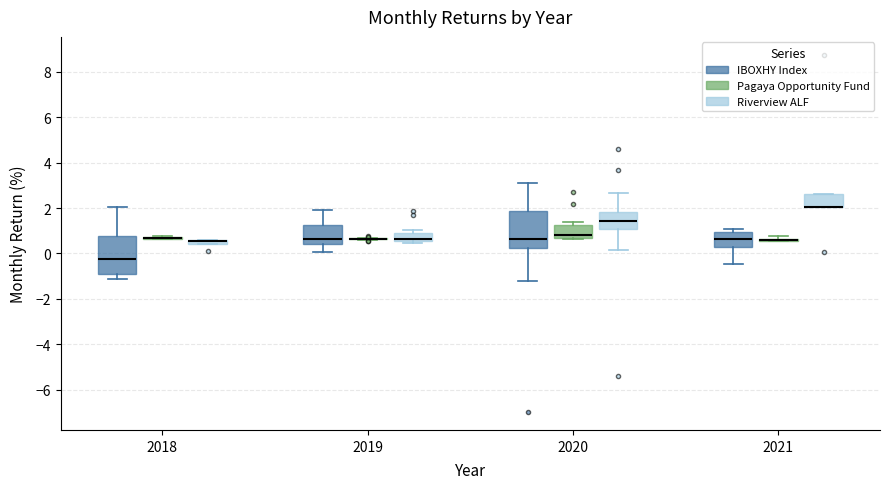

Where is the upper edge of the box for 2019 (Riverview ALF) on the y-axis? The values are not printed on the chart, so give them approximately, as read against the axis.

0.8